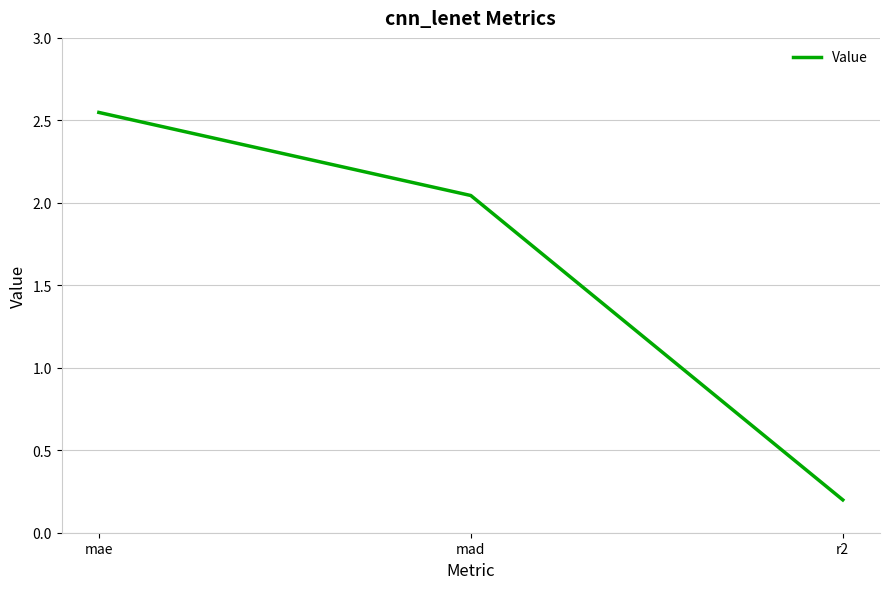

What is the change in value from mae to r2?

-2.3